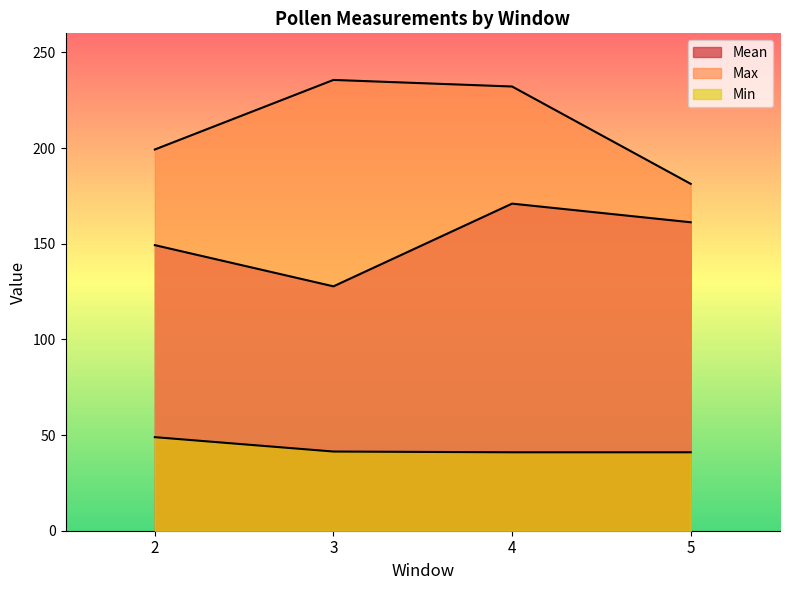

Which series has the largest range (max minus min)?

Max